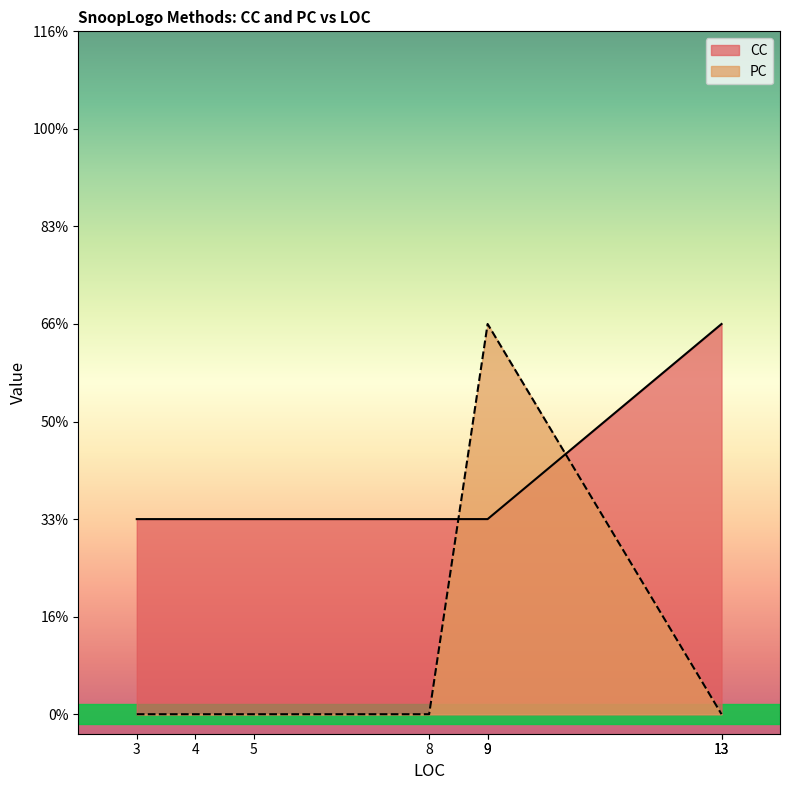

Rank the series at 9 from highest to lowest value.

PC, CC